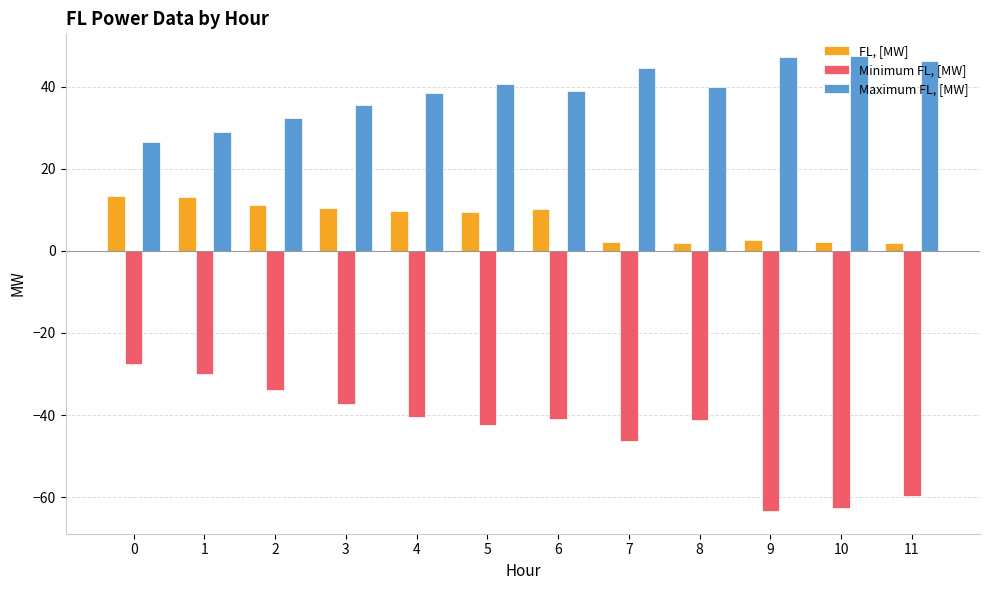

Where is Maximum FL, [MW] nearest to the value 36?

3